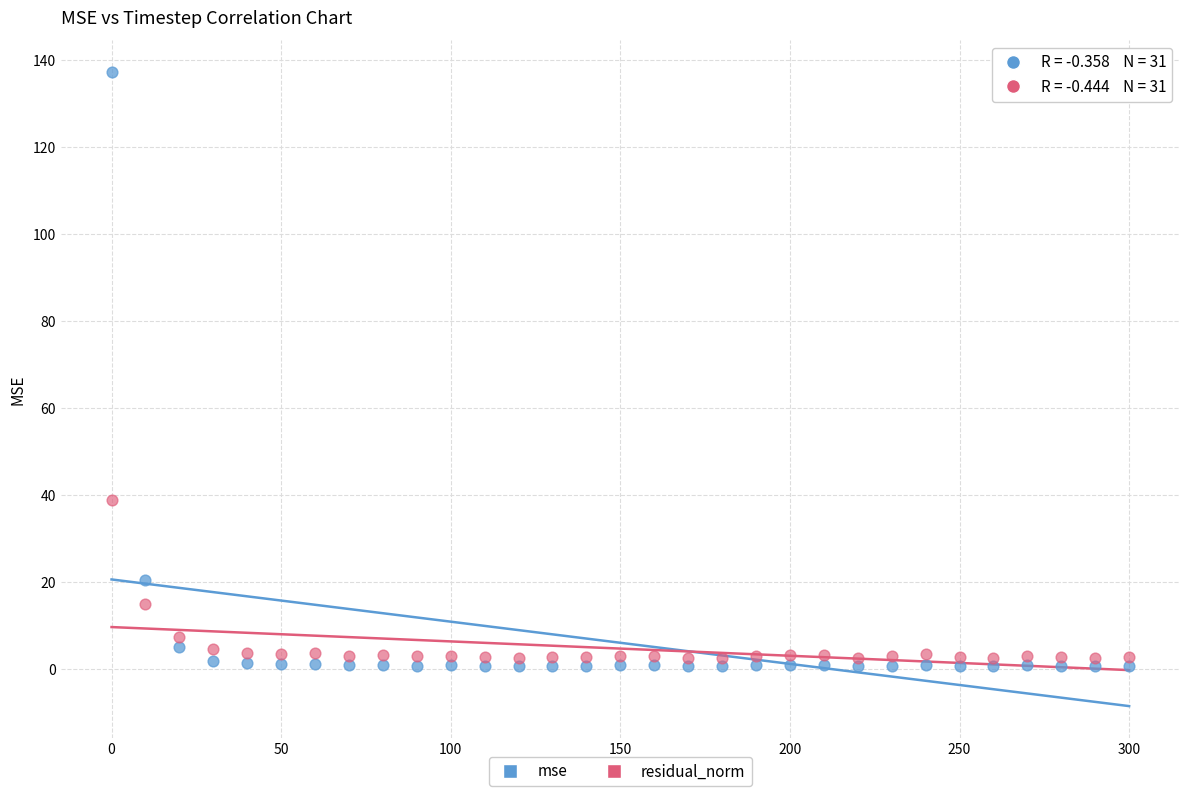

Across all data points, what is the range of X values (max minus min)?

300.0